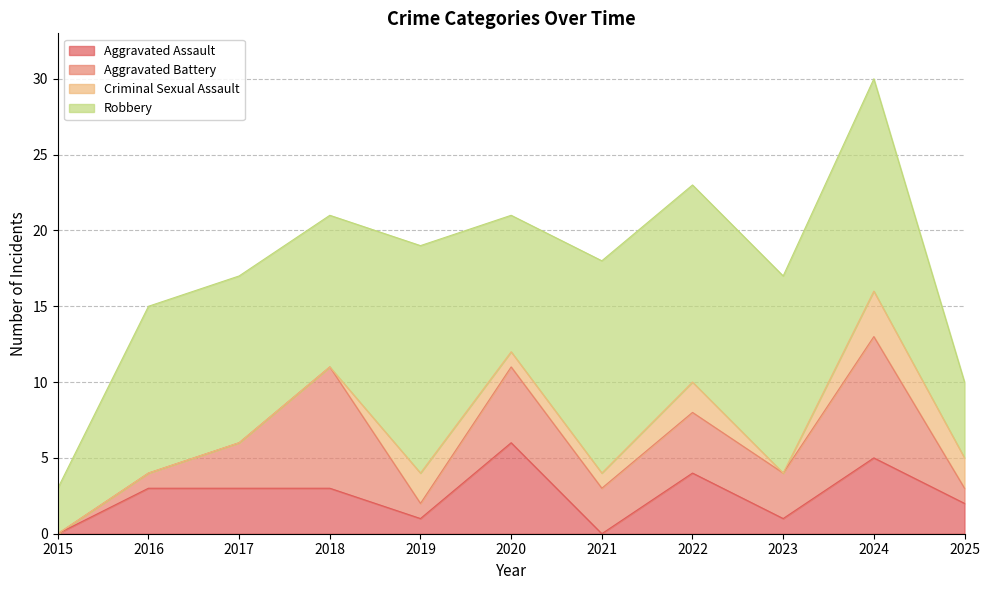

True or false: Aggravated Assault and Robbery cross at least once.

False